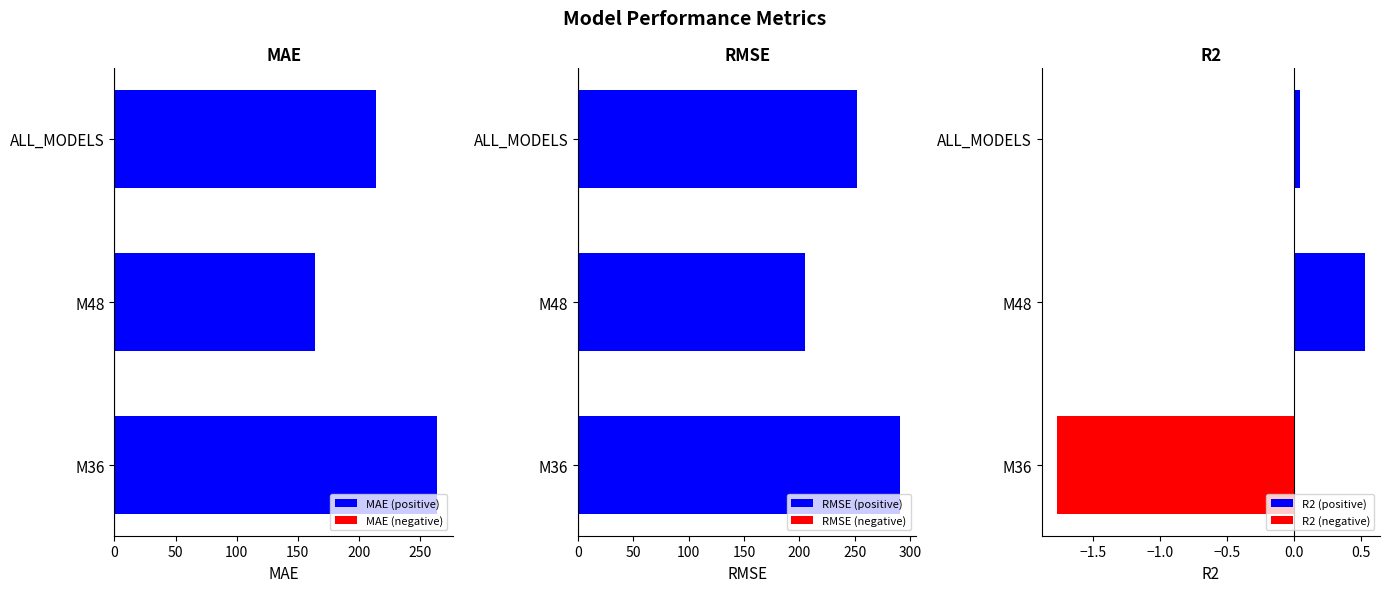

Which series has the largest range (max minus min)?

MAE (positive)